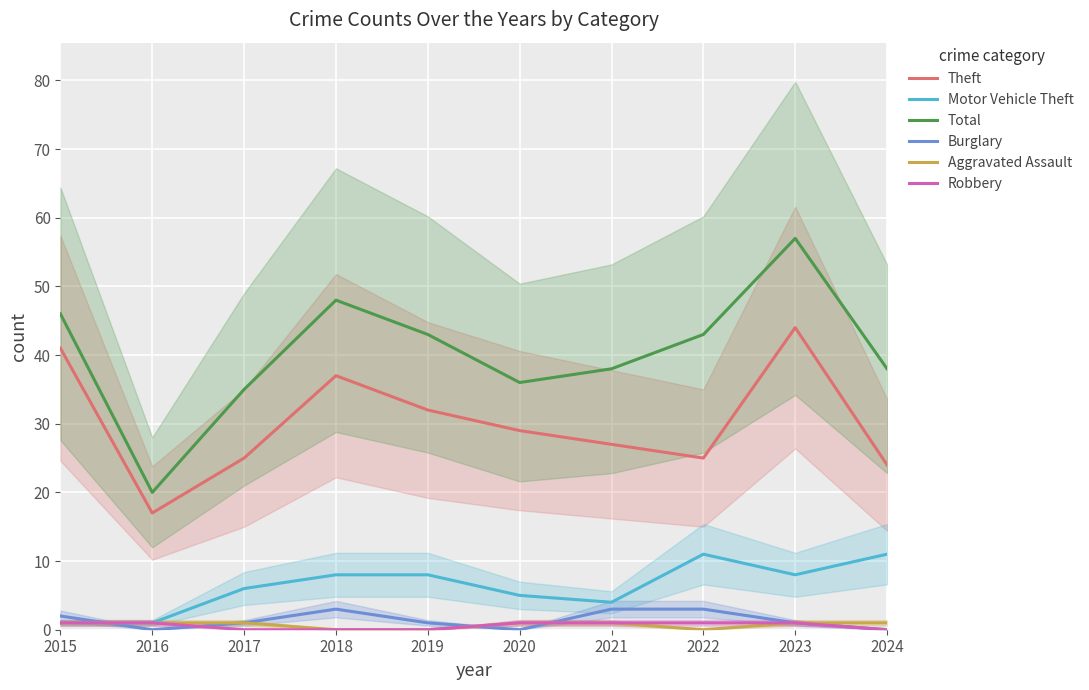

What is the difference between the highest and lowest values at 2023?

56